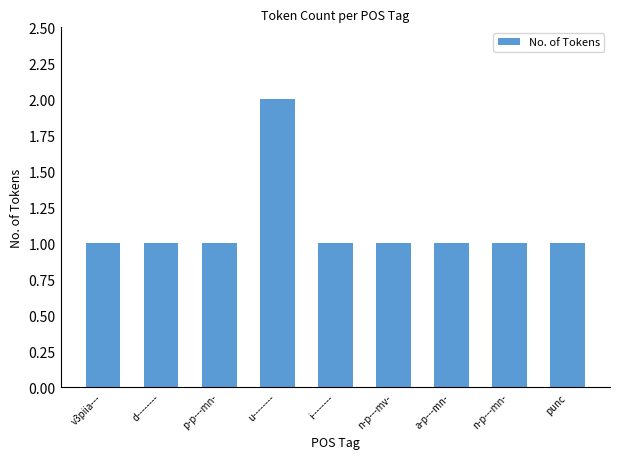

Are the bars horizontal?

No